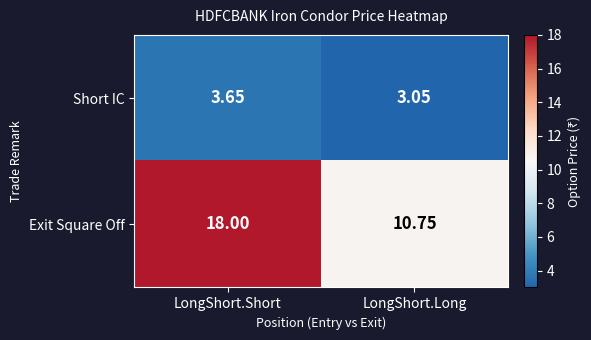

Which series has the largest range (max minus min)?

Exit Square Off